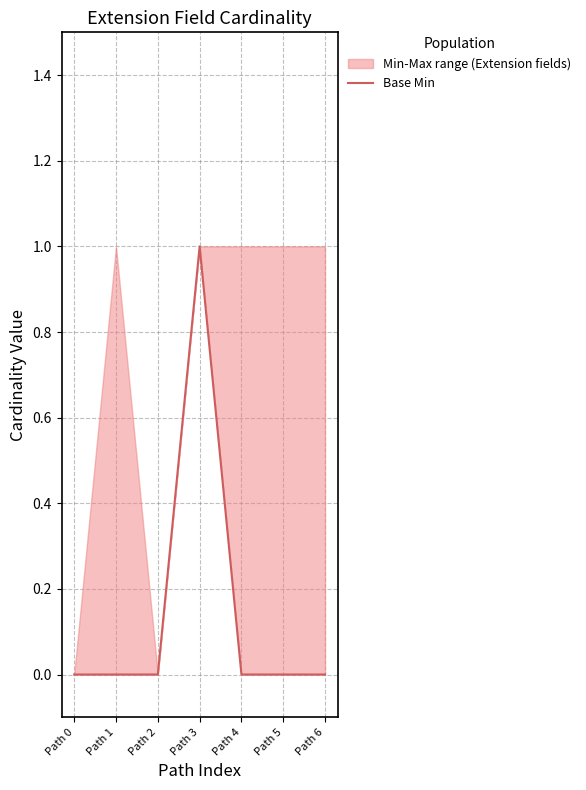

Does the chart have visible grid lines?

Yes